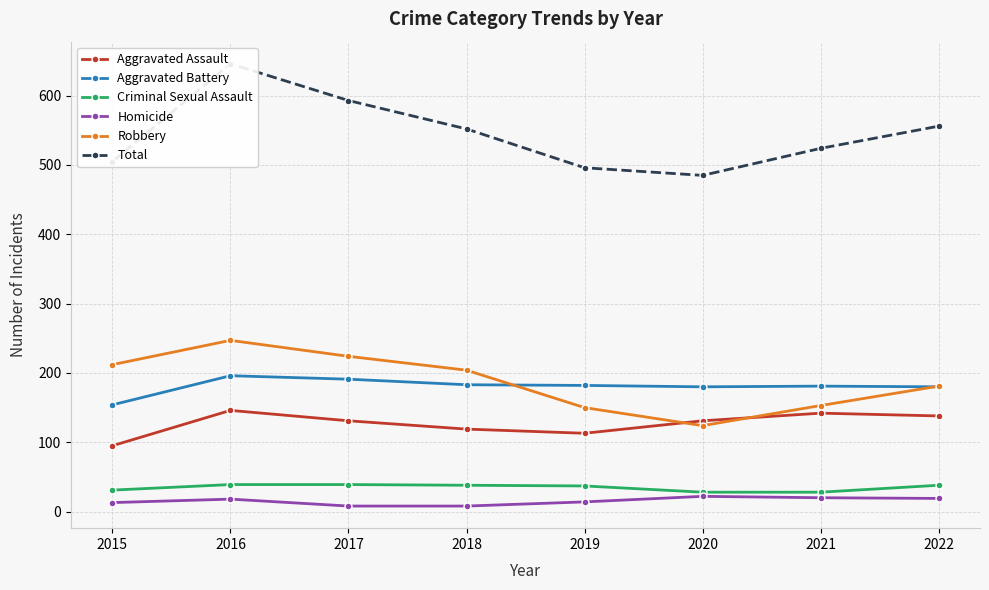

At which label does Homicide reach its peak?

2020